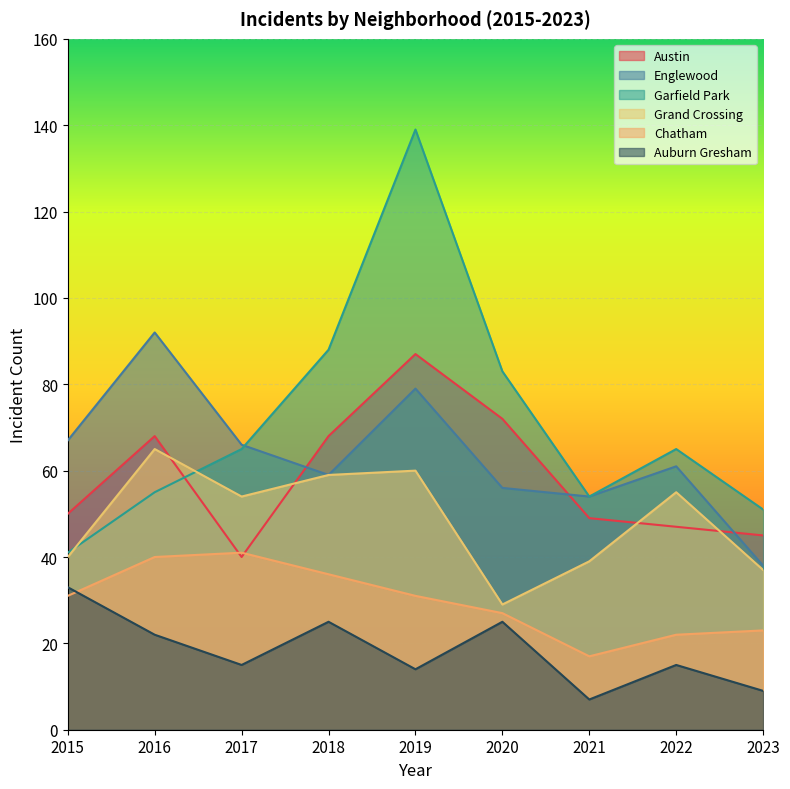

Reading left to right, extract all data points from this chart.

Austin: 2015=50	2016=68	2017=40	2018=68	2019=87	2020=72	2021=49	2022=47	2023=45
Englewood: 2015=67	2016=92	2017=66	2018=59	2019=79	2020=56	2021=54	2022=61	2023=38
Garfield Park: 2015=41	2016=55	2017=65	2018=88	2019=139	2020=83	2021=54	2022=65	2023=51
Grand Crossing: 2015=40	2016=65	2017=54	2018=59	2019=60	2020=29	2021=39	2022=55	2023=37
Chatham: 2015=31	2016=40	2017=41	2018=36	2019=31	2020=27	2021=17	2022=22	2023=23
Auburn Gresham: 2015=33	2016=22	2017=15	2018=25	2019=14	2020=25	2021=7	2022=15	2023=9